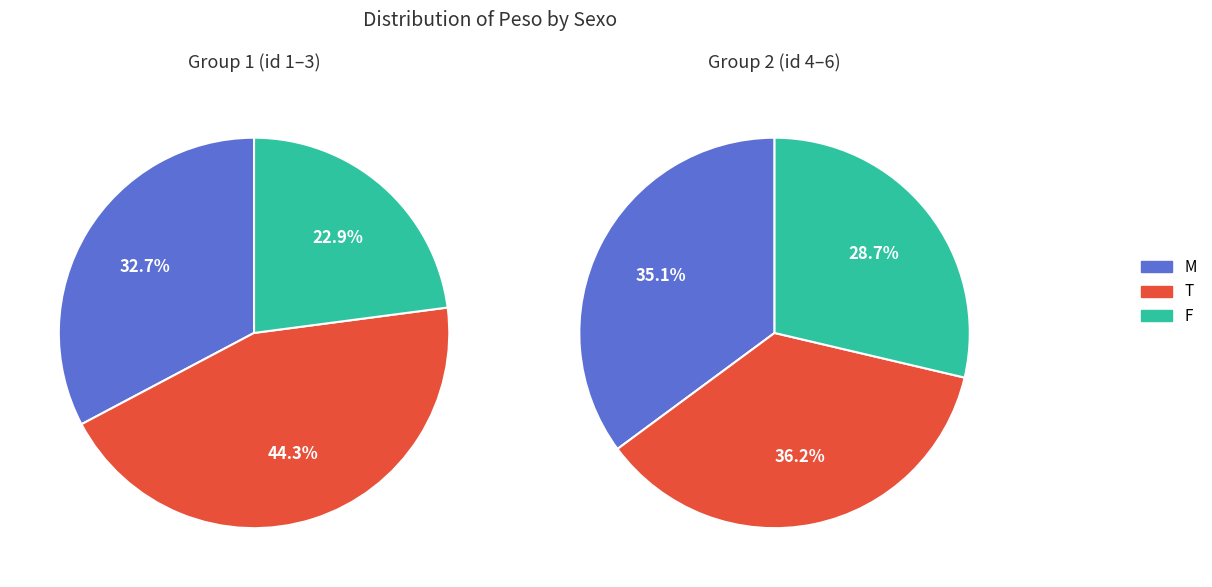

Does 0 represent more than half of the total?

No